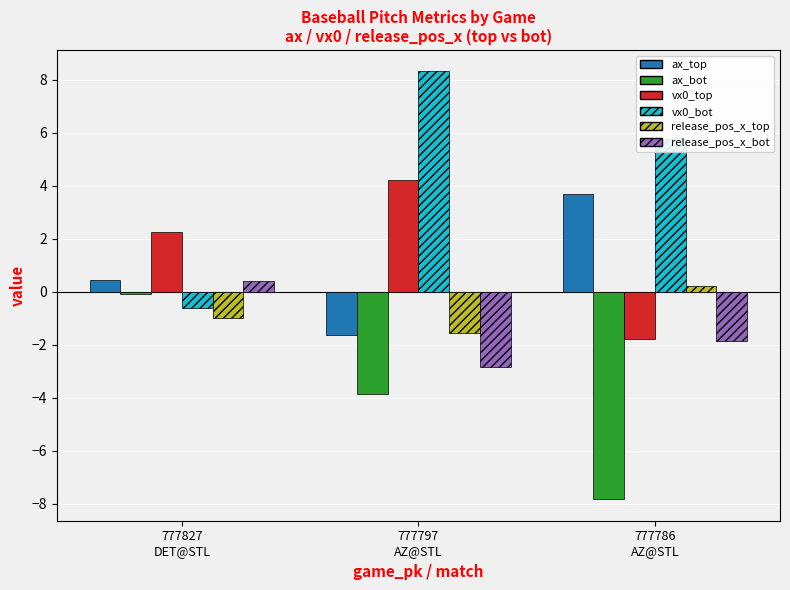

What is the label of the 1st bar from the right?

777786
AZ@STL